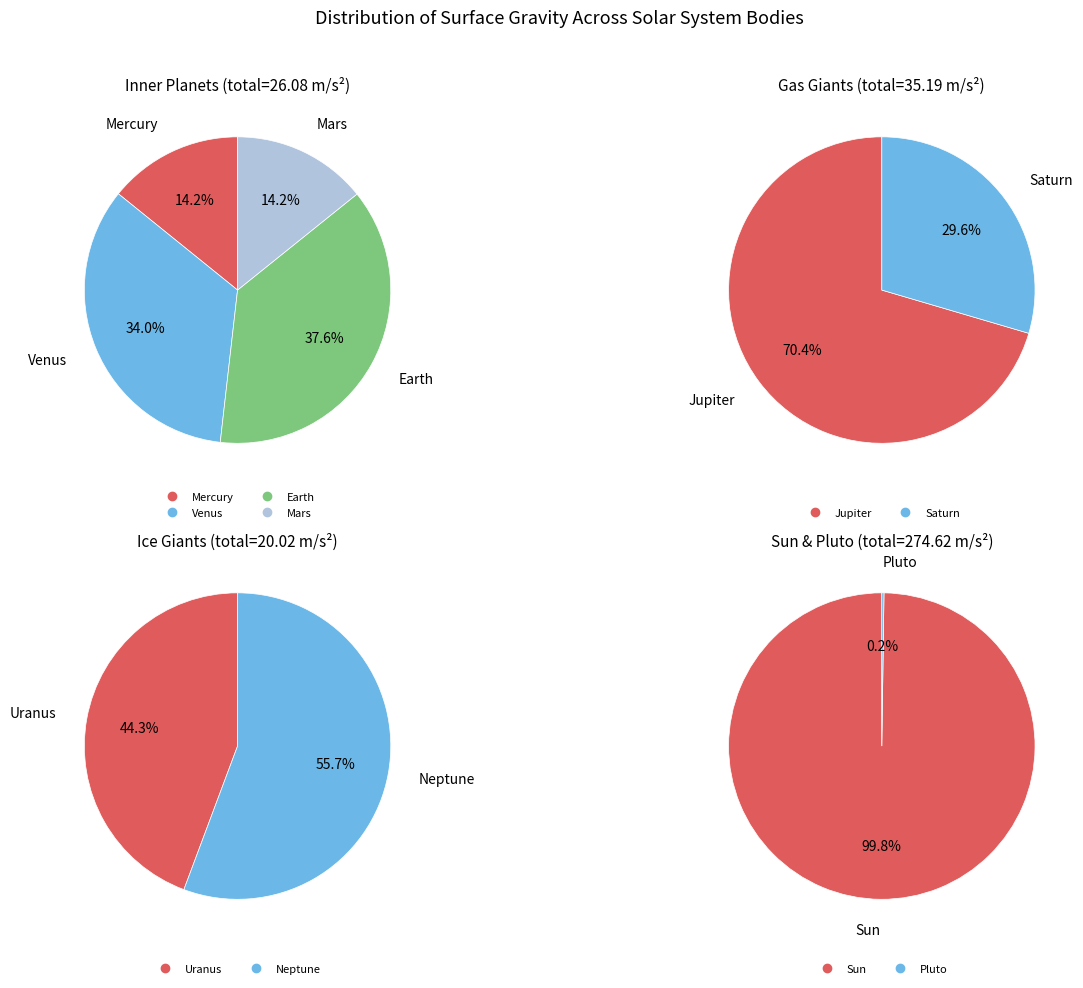

Is the sum of Uranus and Mars greater than half?

No